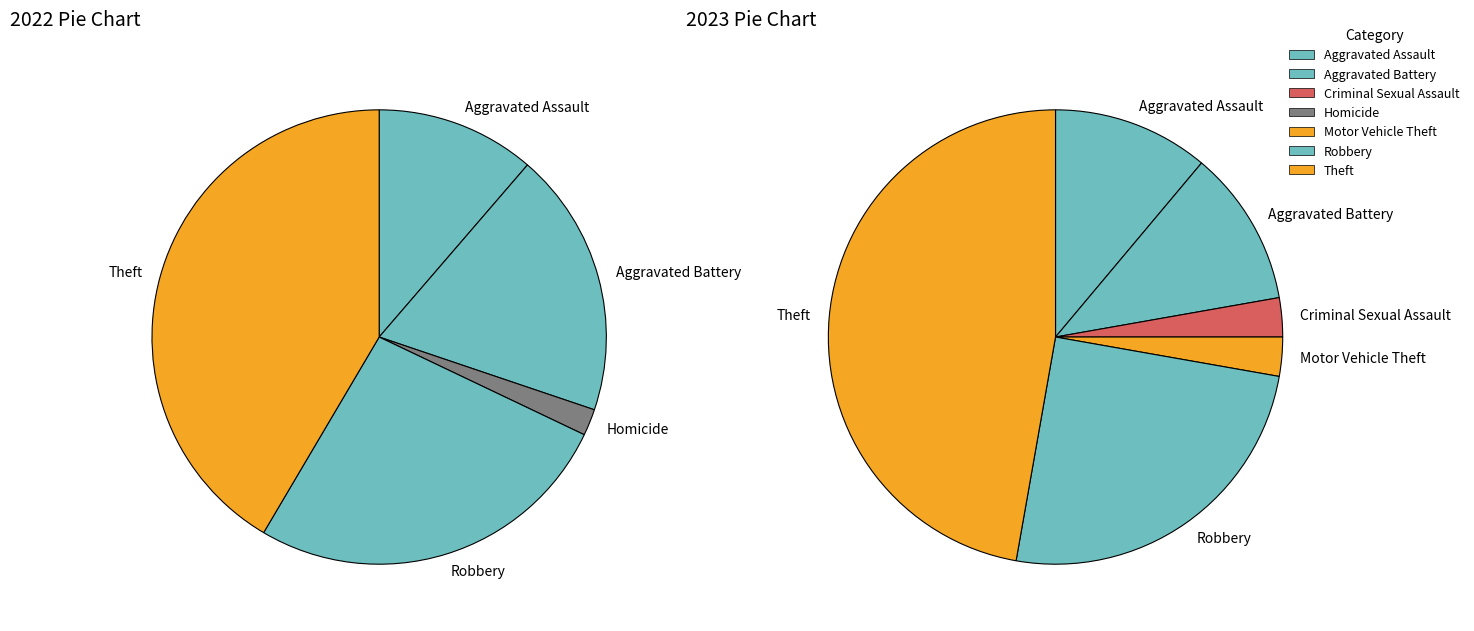

Which category has the biggest portion of the pie?

Theft